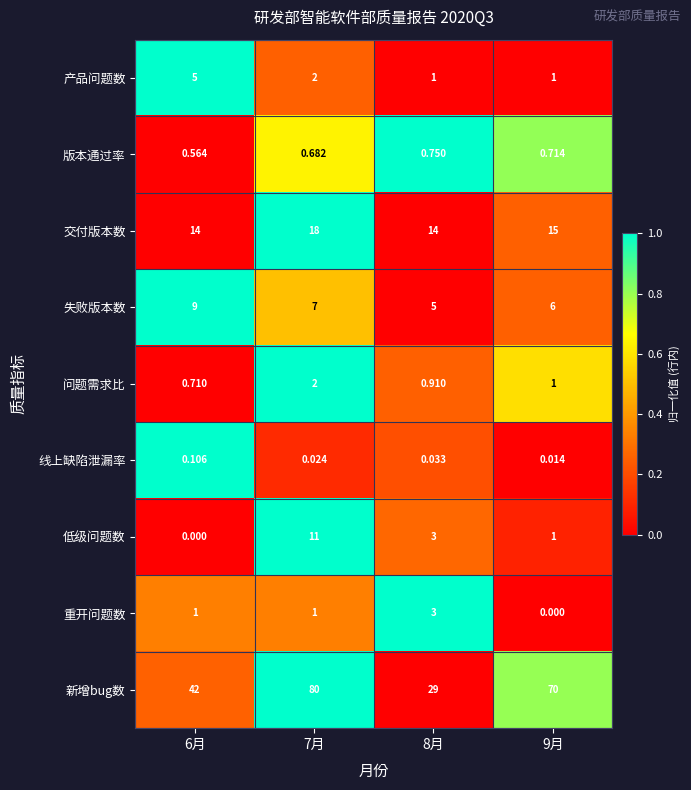

What is the spread (max minus min) of values at 7月?

80.0